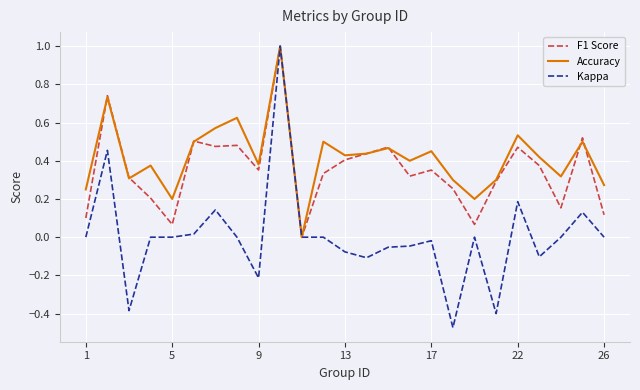

Which series has the largest total across all categories?

Accuracy